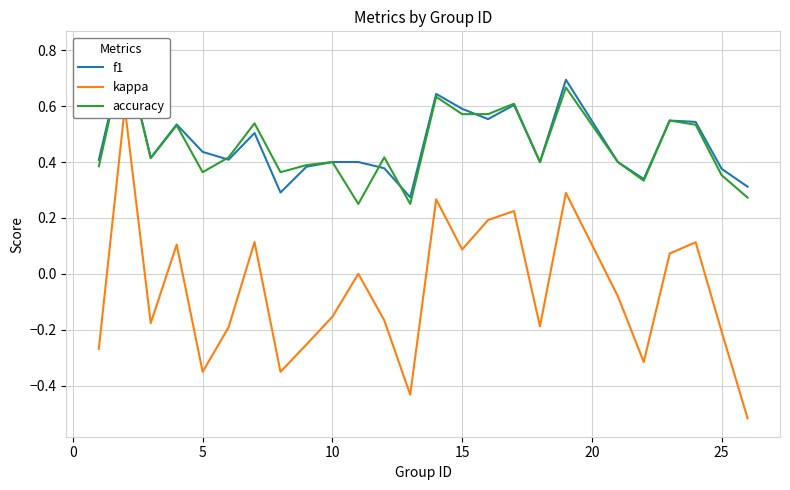

Which series has the largest range (max minus min)?

kappa